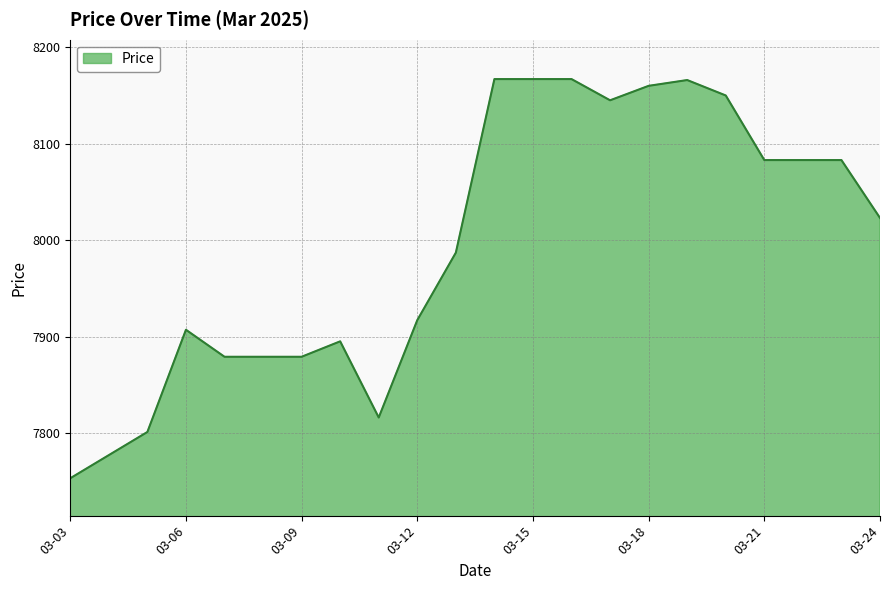

What is the minimum value shown in the chart?

7753